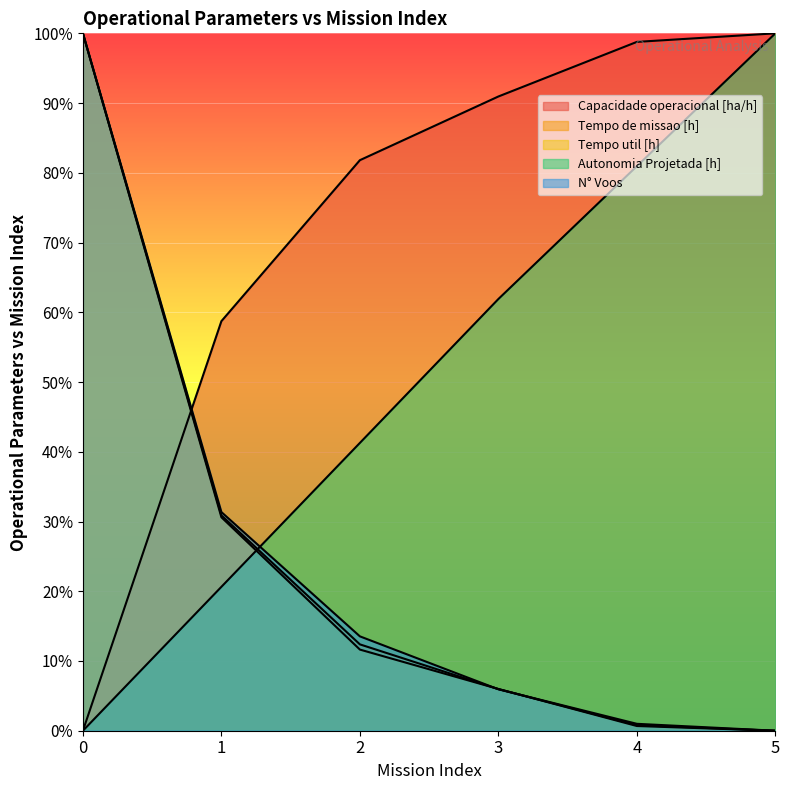

Reading left to right, what are all the values shown in this chart?

Capacidade operacional [ha/h]: 0=0.0	1=58.7	2=81.8	3=90.9	4=98.8	5=100.0
Tempo de missao [h]: 0=100.0	1=30.9	2=12.4	3=6.0	4=0.8	5=0.0
Tempo util [h]: 0=100.0	1=30.6	2=11.6	3=6.0	4=0.7	5=0.0
Autonomia Projetada [h]: 0=0.0	1=20.6	2=41.3	3=61.9	4=81.0	5=100.0
N° Voos: 0=100.0	1=31.4	2=13.5	3=5.9	4=1.0	5=0.0